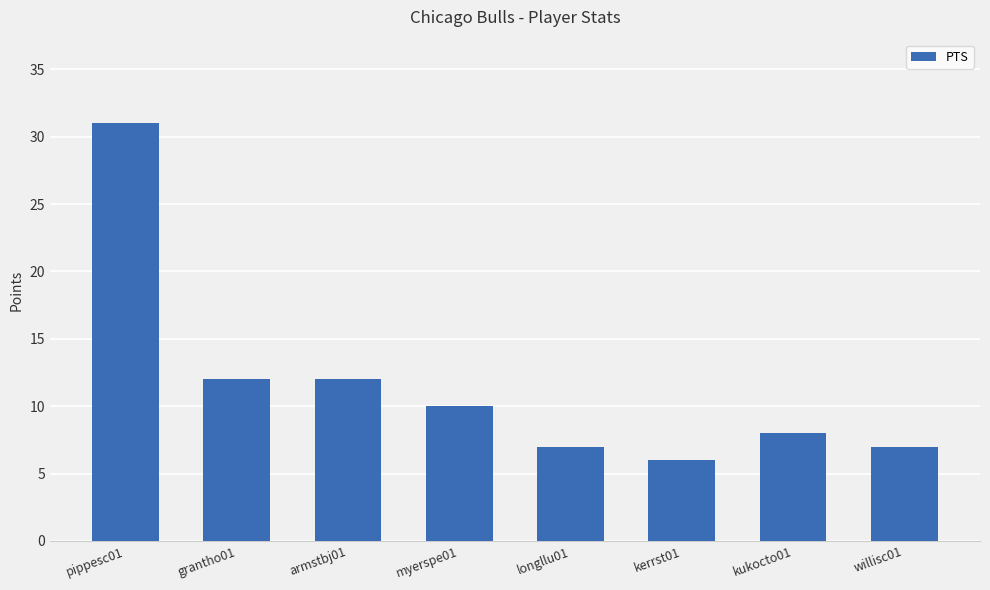

What is the label of the 7th bar from the right?

grantho01